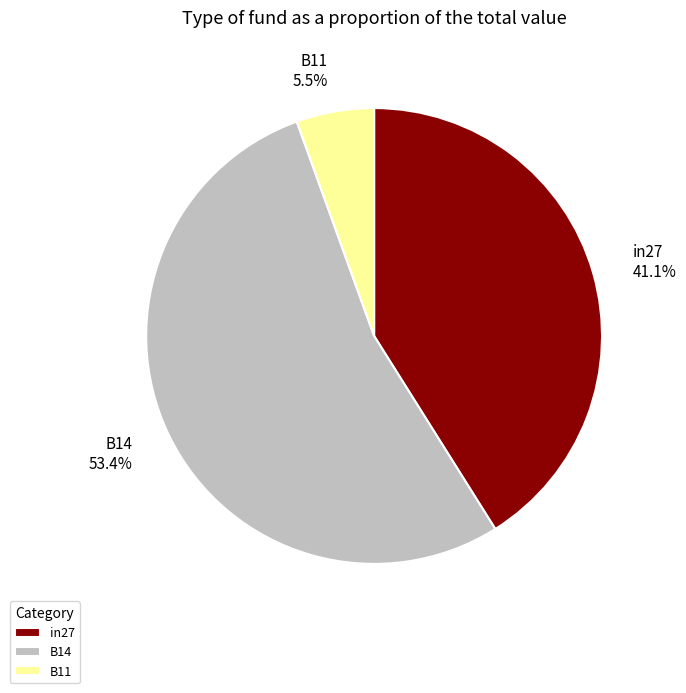

Does B14 account for over 50% of the chart?

Yes